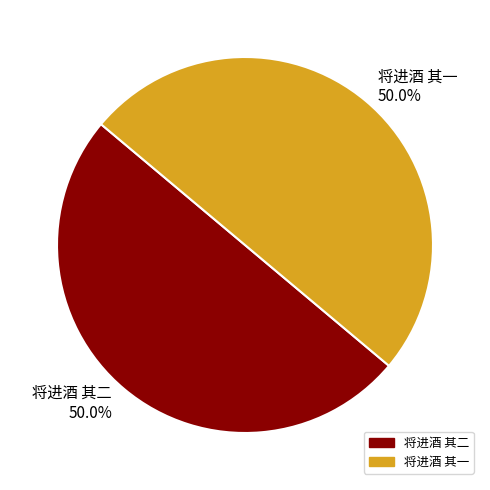

How many slices are in this pie chart?

2